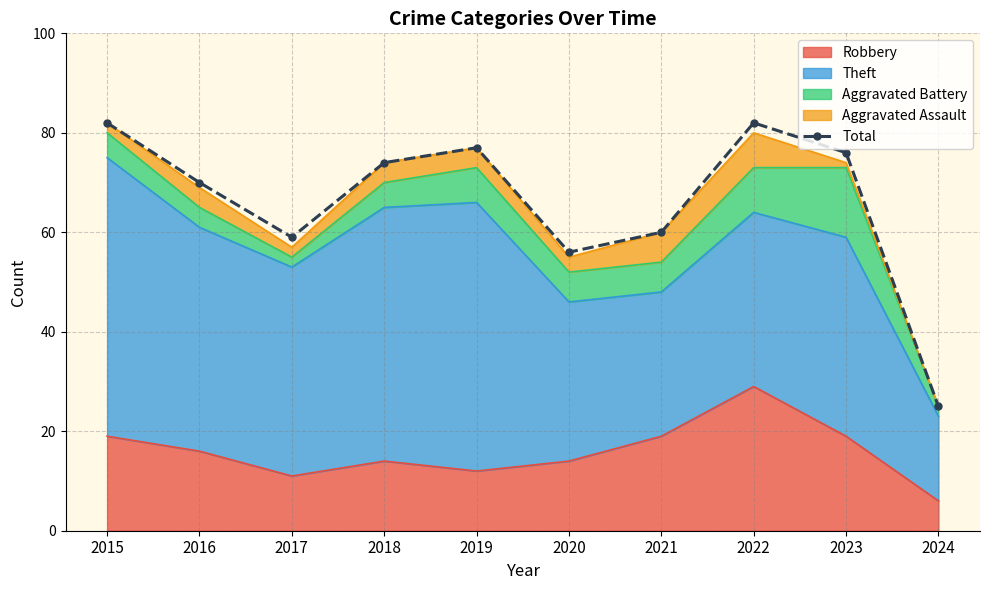

Is it true that the value at 2016 is 70?

True